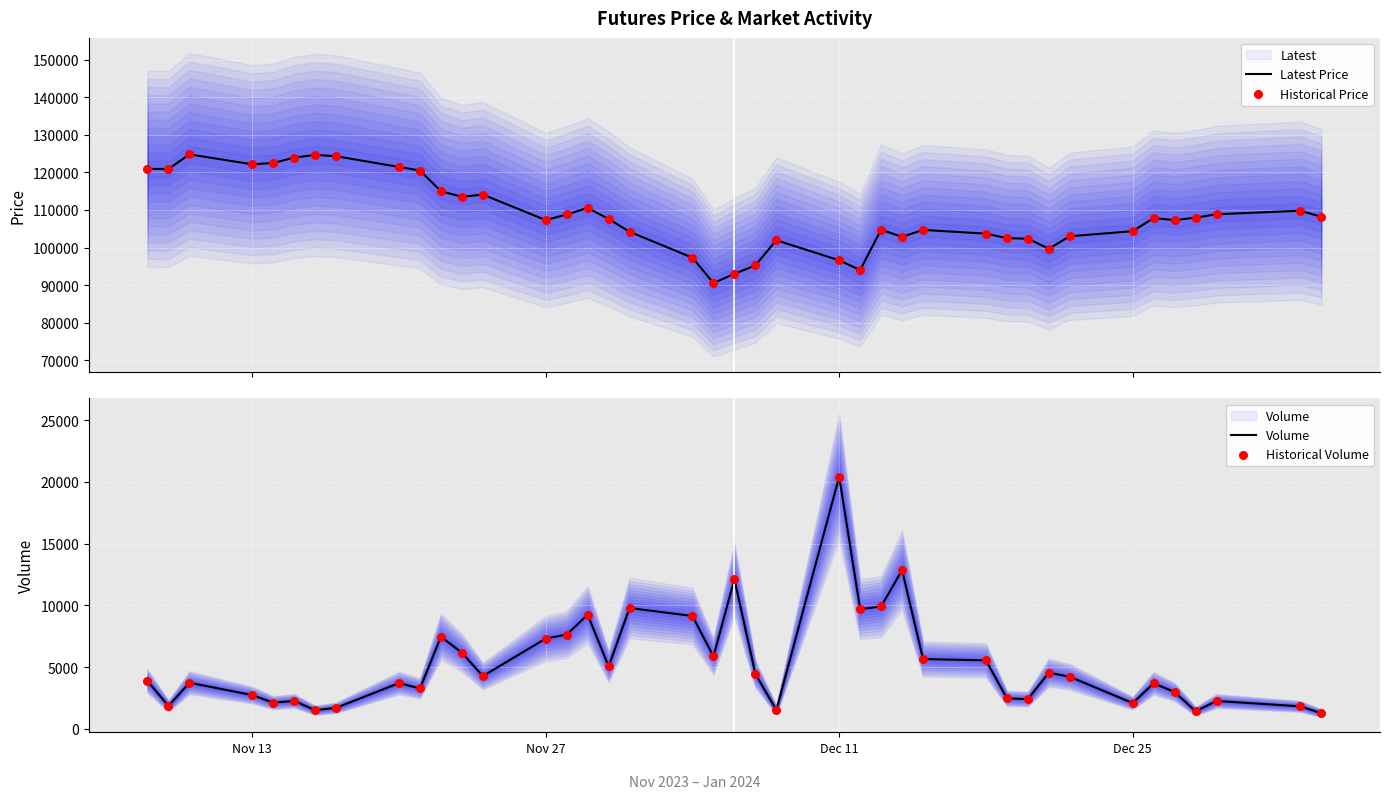

Which series has the largest total across all categories?

Latest Price